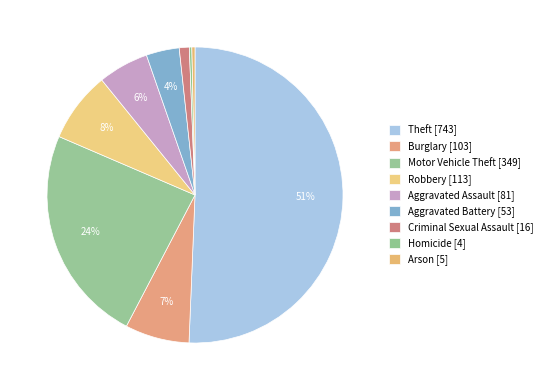

Rank the categories by value from lowest to highest.

Homicide, Arson, Criminal Sexual Assault, Aggravated Battery, Aggravated Assault, Burglary, Robbery, Motor Vehicle Theft, Theft